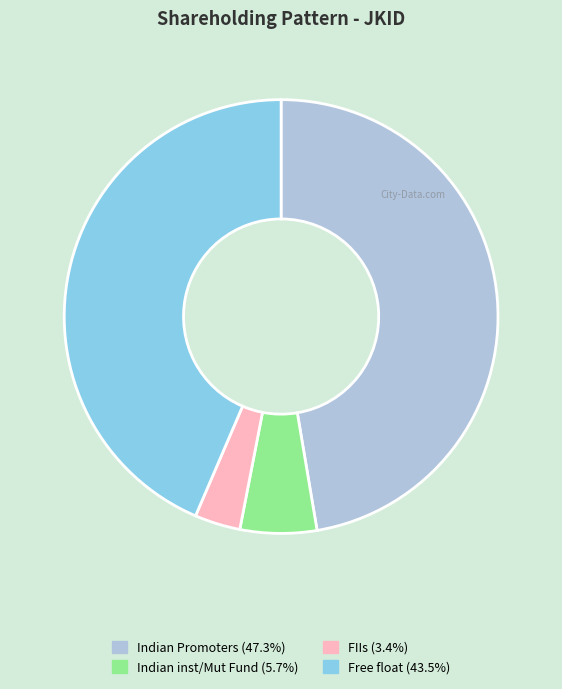

Approximately how many times larger is the value at Indian inst/Mut Fund (5.7%) compared to FIIs (3.4%)?

1.7